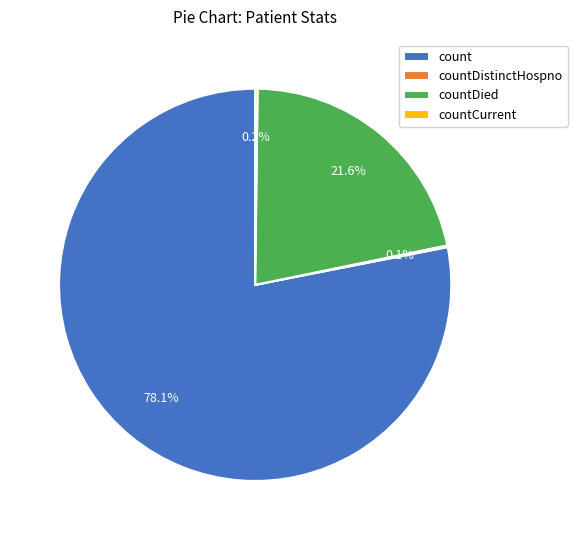

Which slice represents more than half of the pie?

count